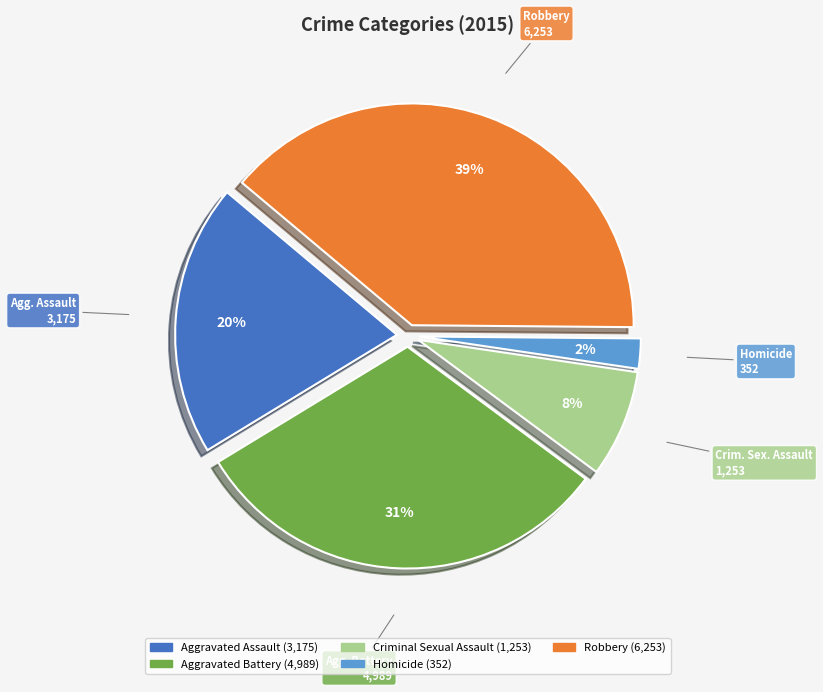

Count the number of slices in the pie.

5